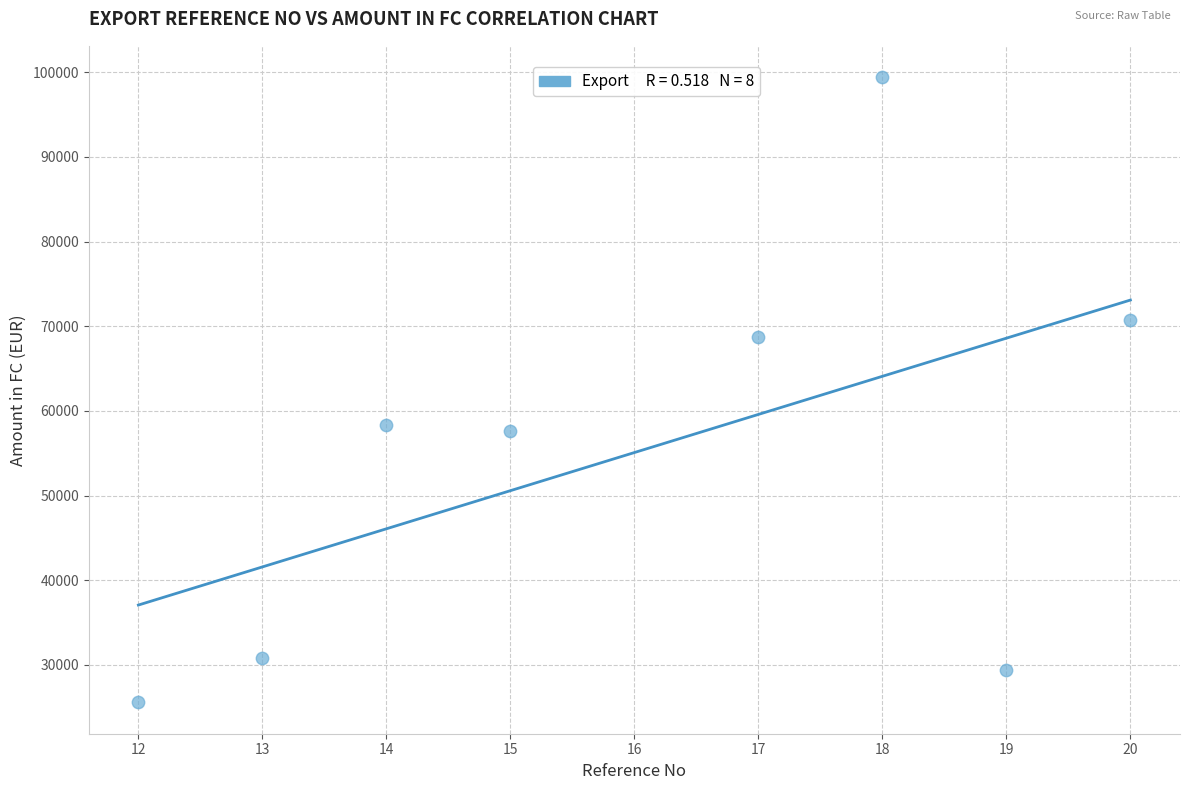

What is the range of X values (max minus min)?

8.0